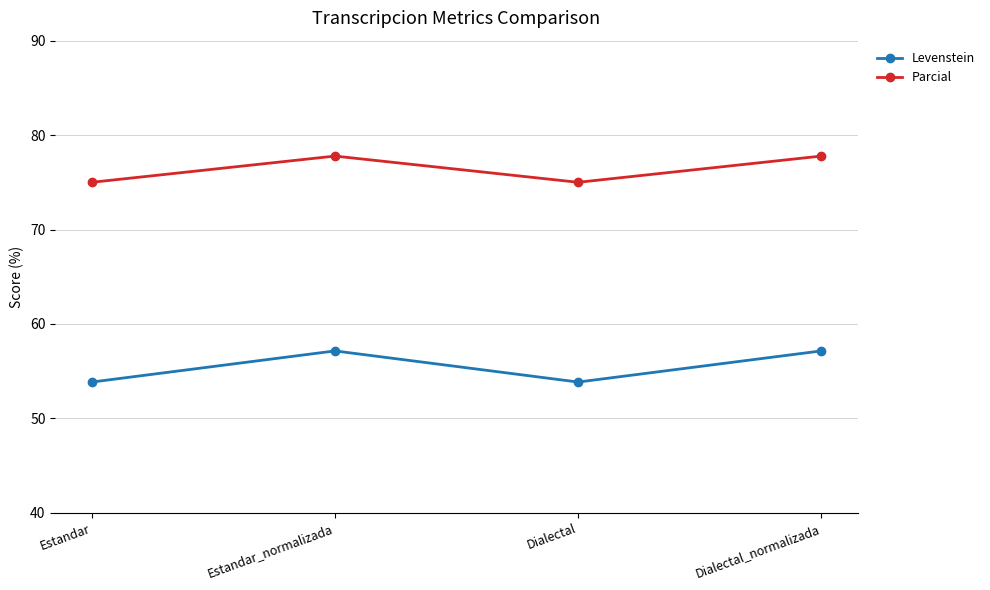

Which series has the widest spread of values?

Levenstein